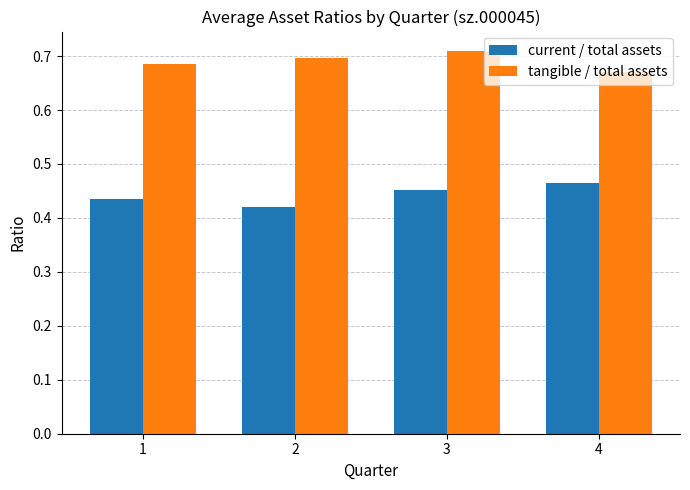

Which series has the largest total across all categories?

tangible / total assets